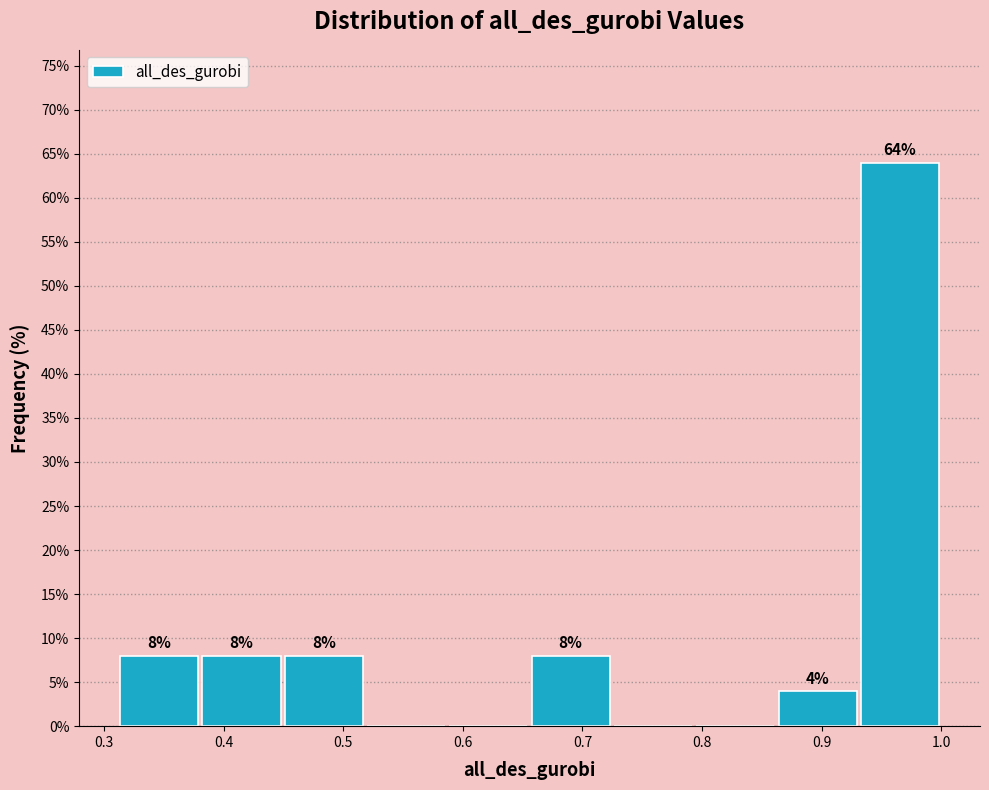

Which range on the x-axis has the tallest bar?

0.93 to 1.00